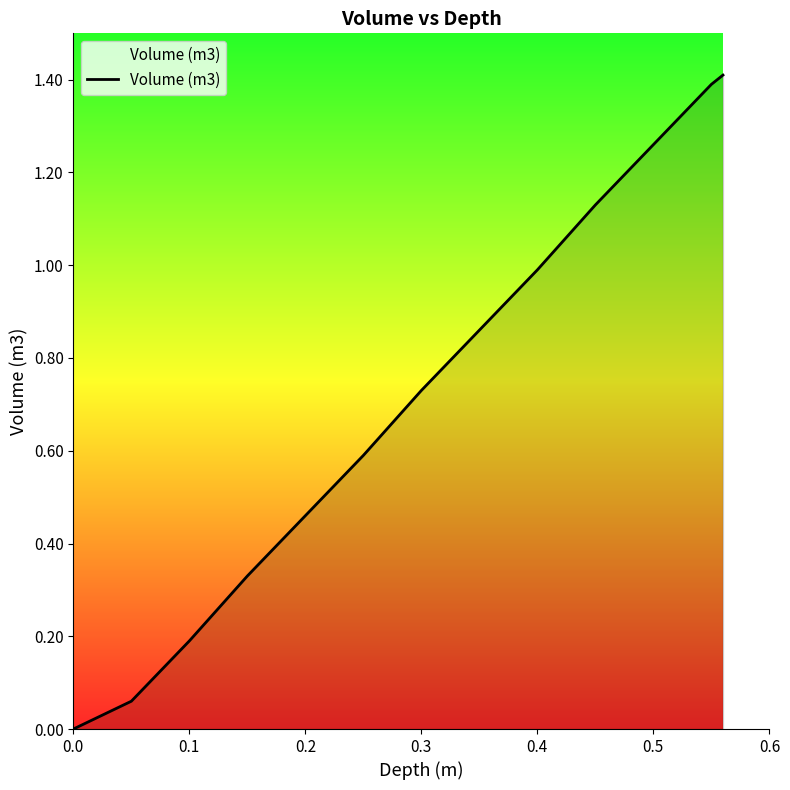

How many values exceed 0?

12